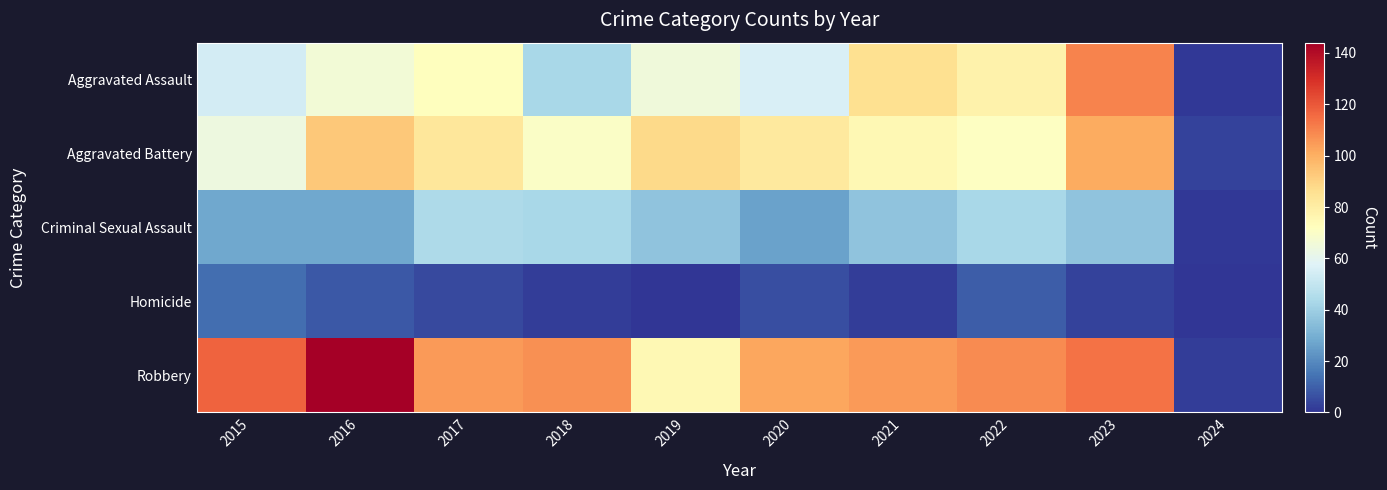

What is the spread (max minus min) of values at 2020?

96